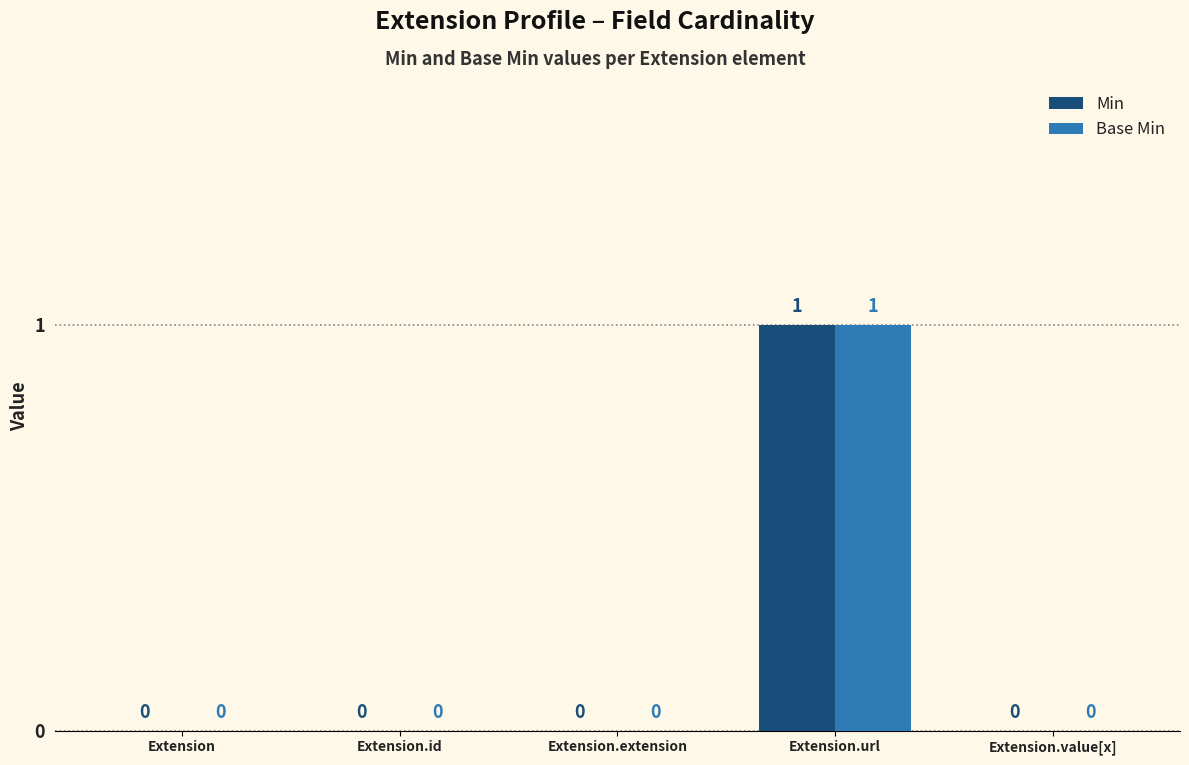

What is the sum of all Min values?

1